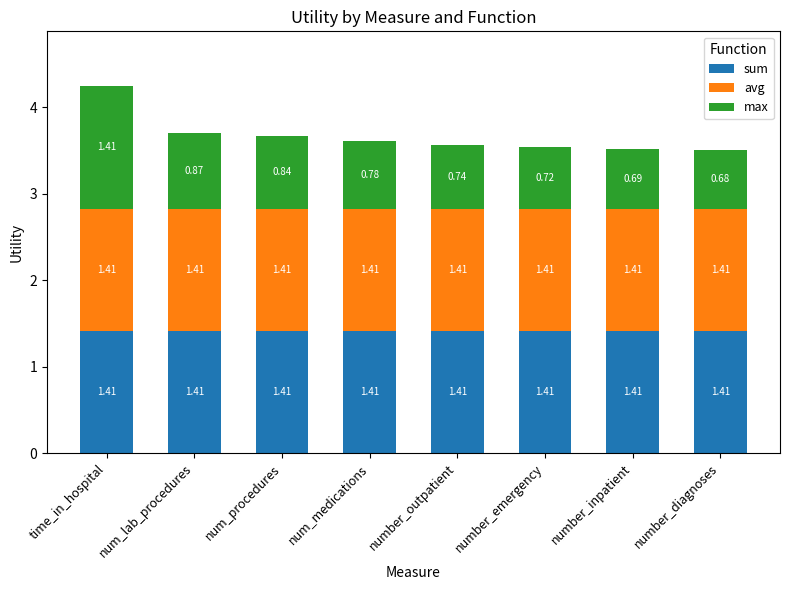

At which category is the sum across all series the highest?

time_in_hospital